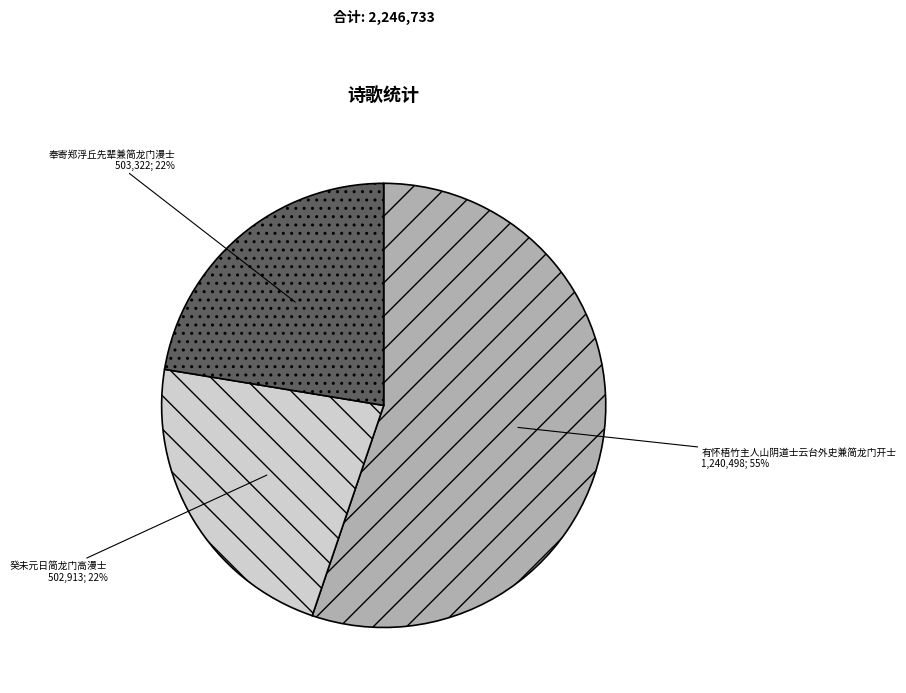

Does any single category account for the majority?

Yes